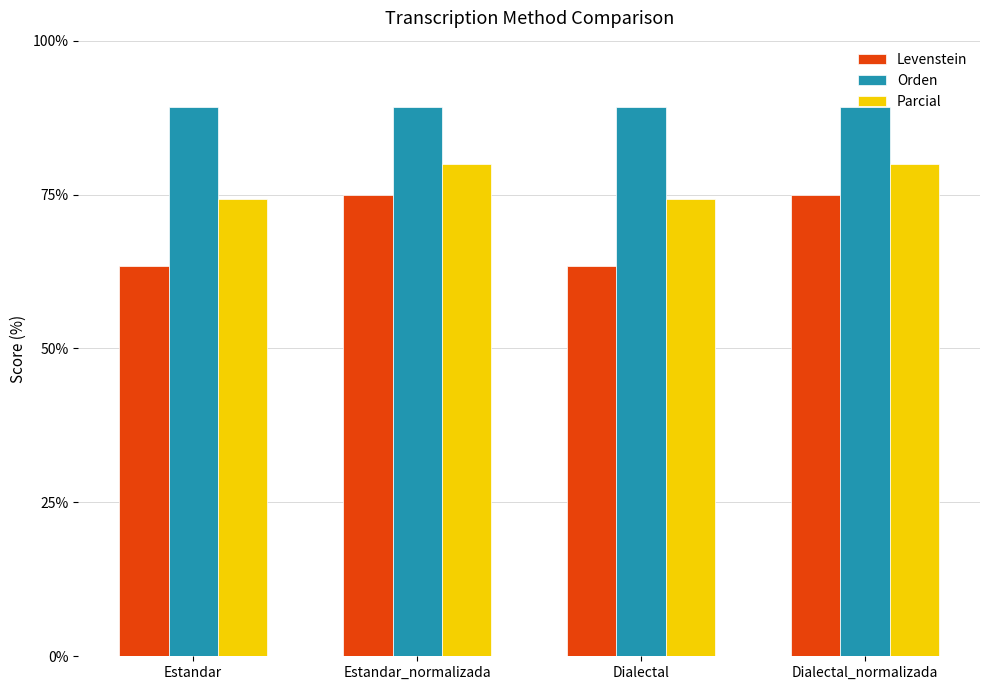

What is the minimum value shown in the chart?

63.5